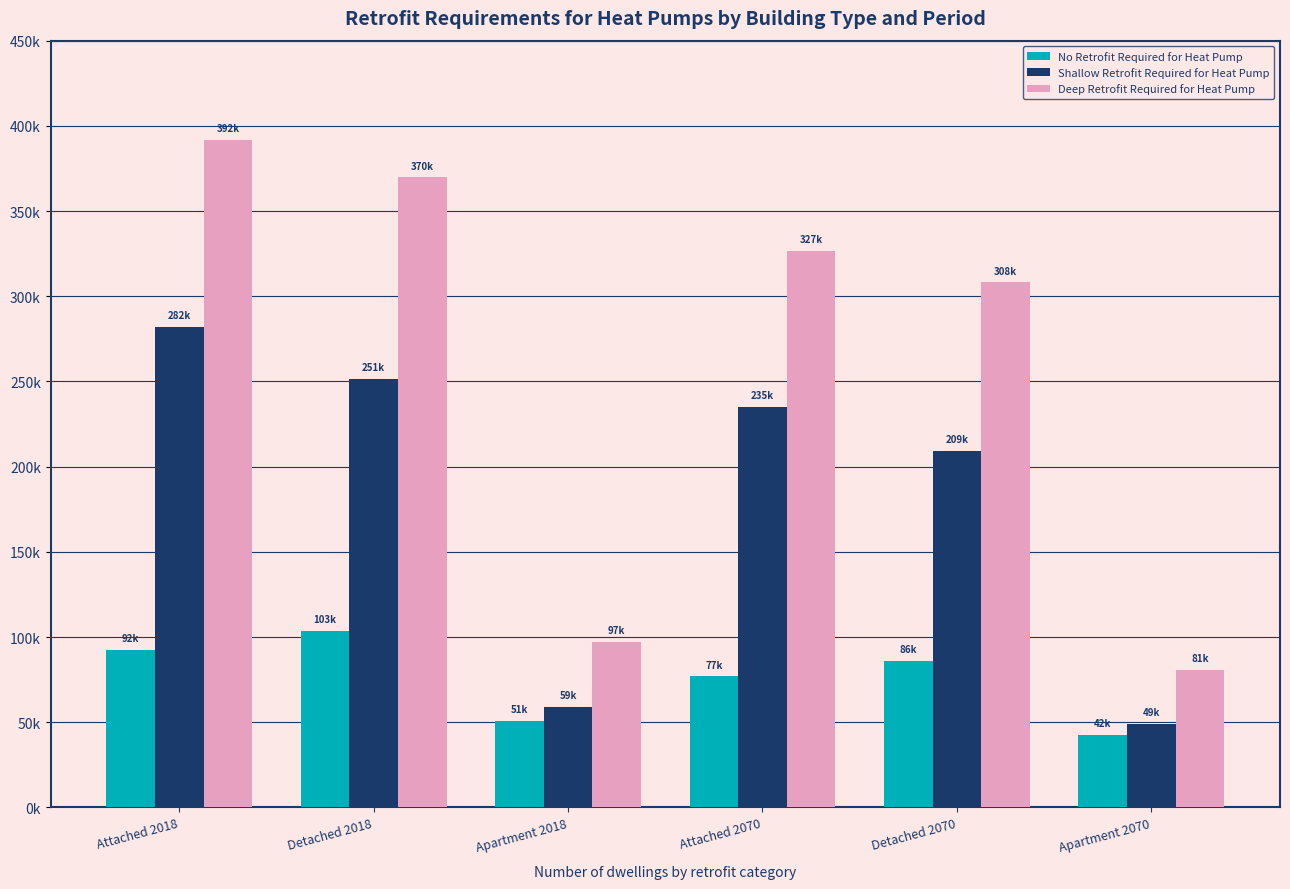

Rank the series by their maximum value, from highest to lowest.

Deep Retrofit Required for Heat Pump, Shallow Retrofit Required for Heat Pump, No Retrofit Required for Heat Pump